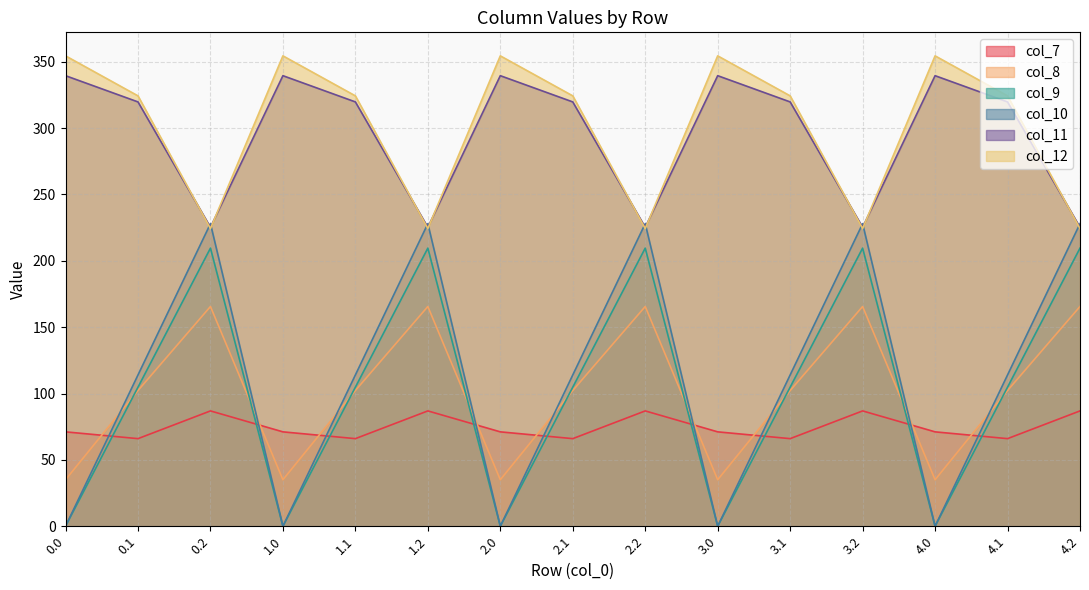

What is the spread (max minus min) of values at 4.2?

141.1